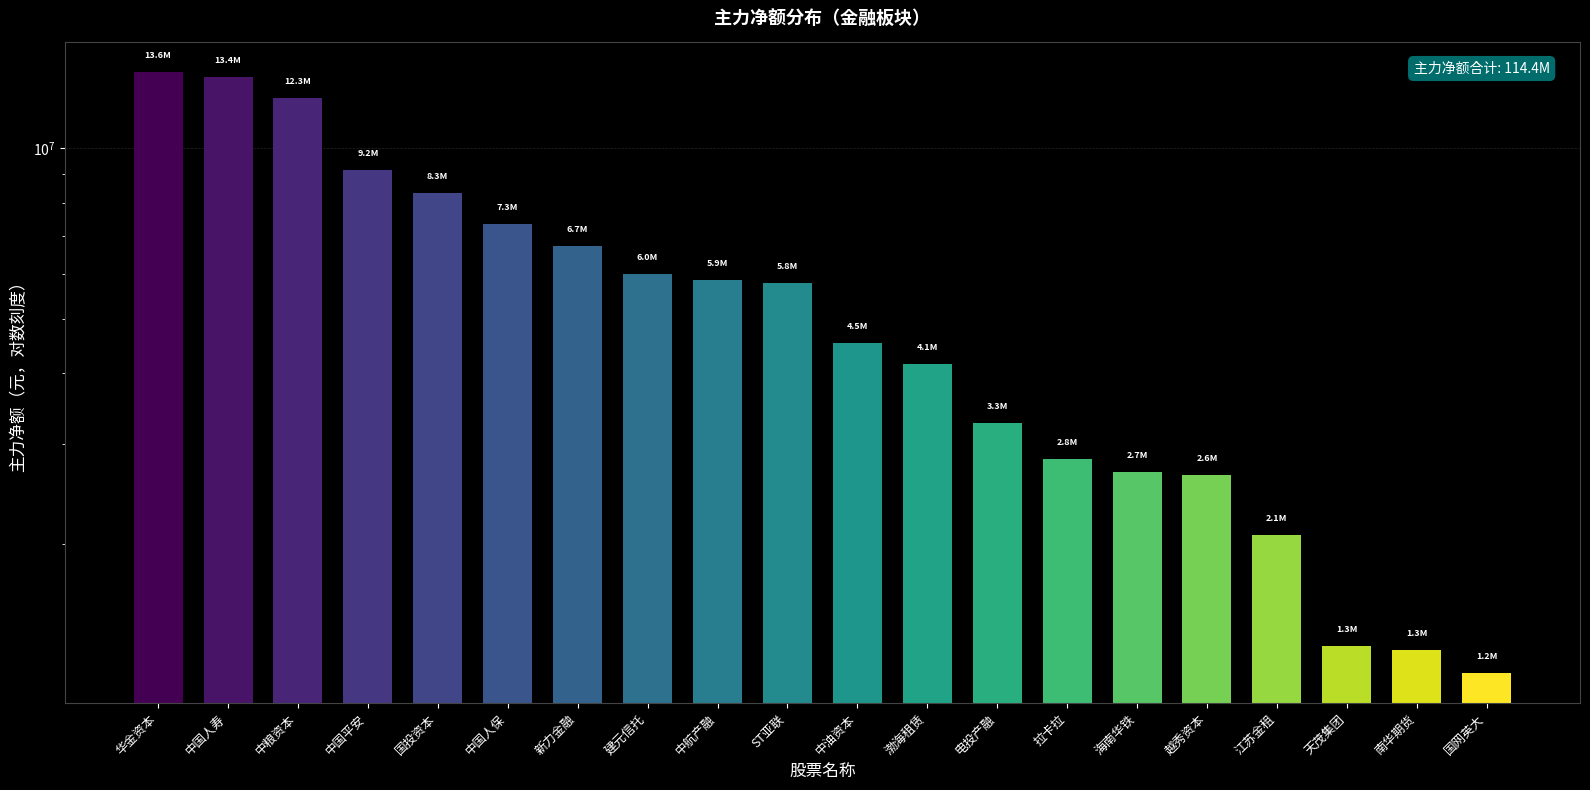

Reading right to left, extract all data points from this chart.

1181900	1297667	1321296	2070926	2642471	2674875	2820297	3263077	4148996	4532077	5777971	5858298	5986621	6723899	7334169	8346508	9159056	12261752	13370756	13647745